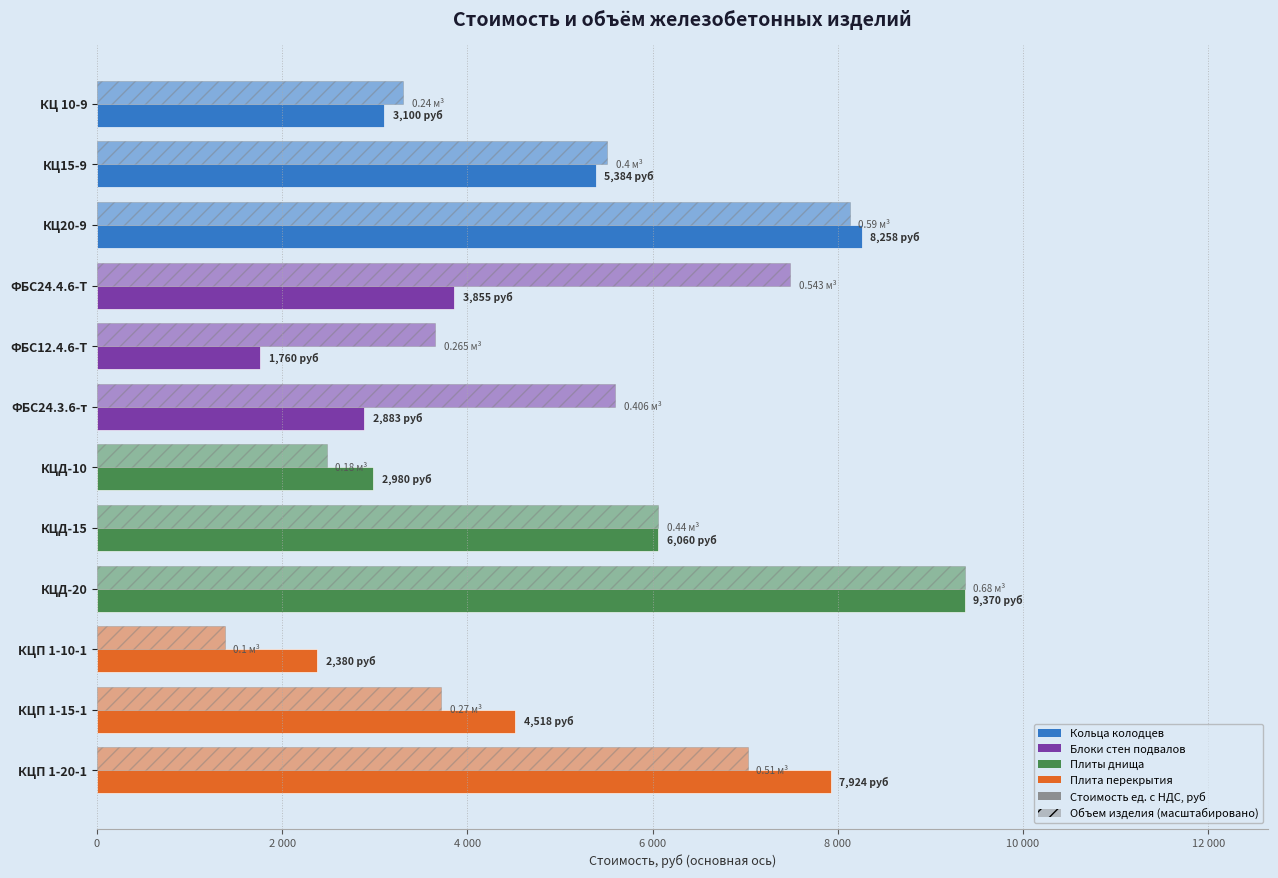

Rank the series by their maximum value, from highest to lowest.

Стоимость ед. с НДС, руб, Объем изделия (масштабировано)